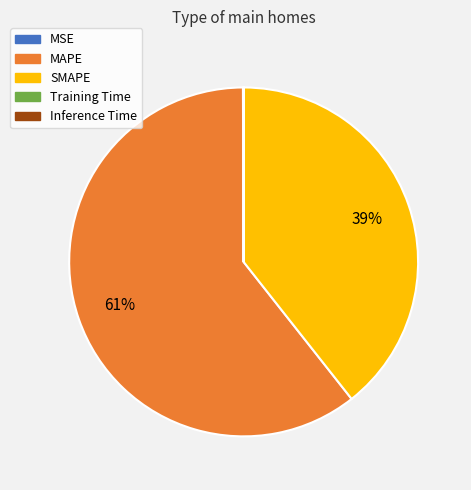

True or false: SMAPE accounts for 30% of the total.

False